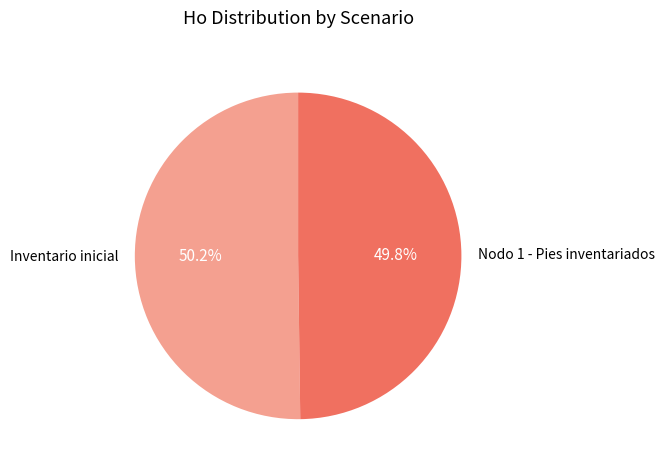

Is there any slice that represents more than half of the pie?

Yes